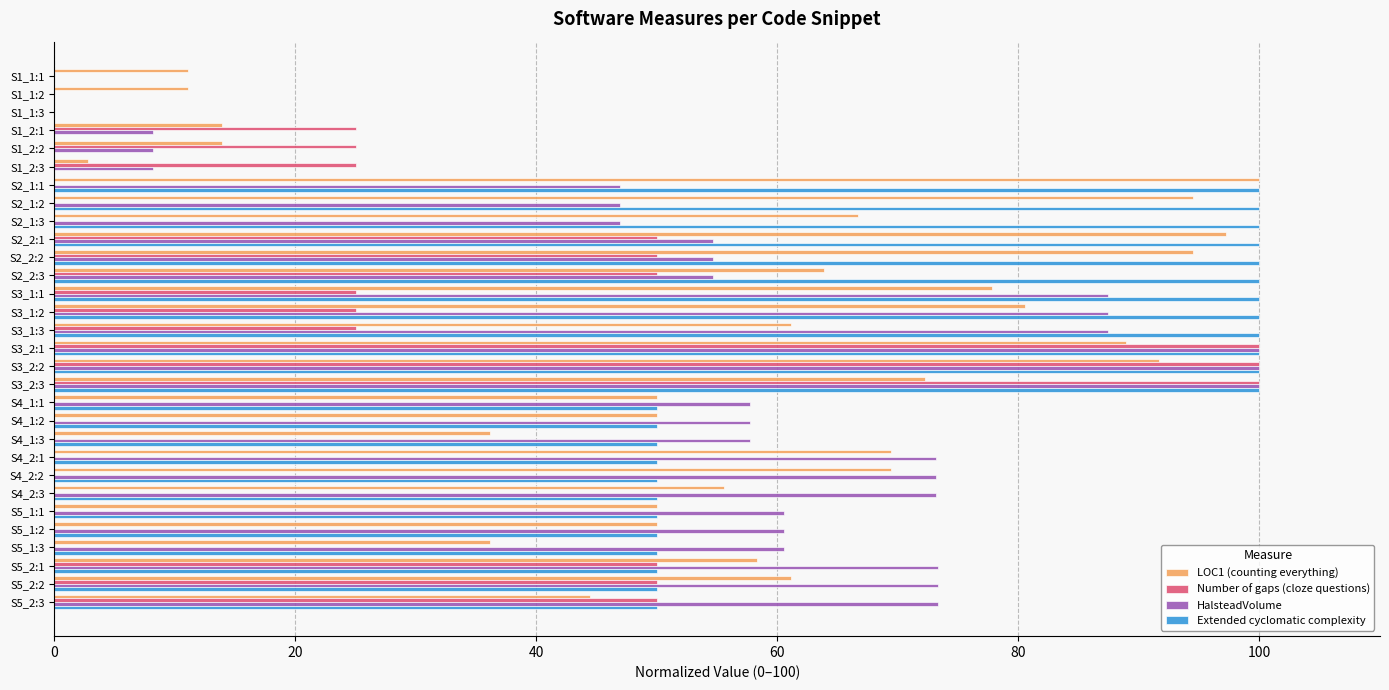

The value of Number of gaps (cloze questions) at S5_2:3 is 50.0. True or false?

True